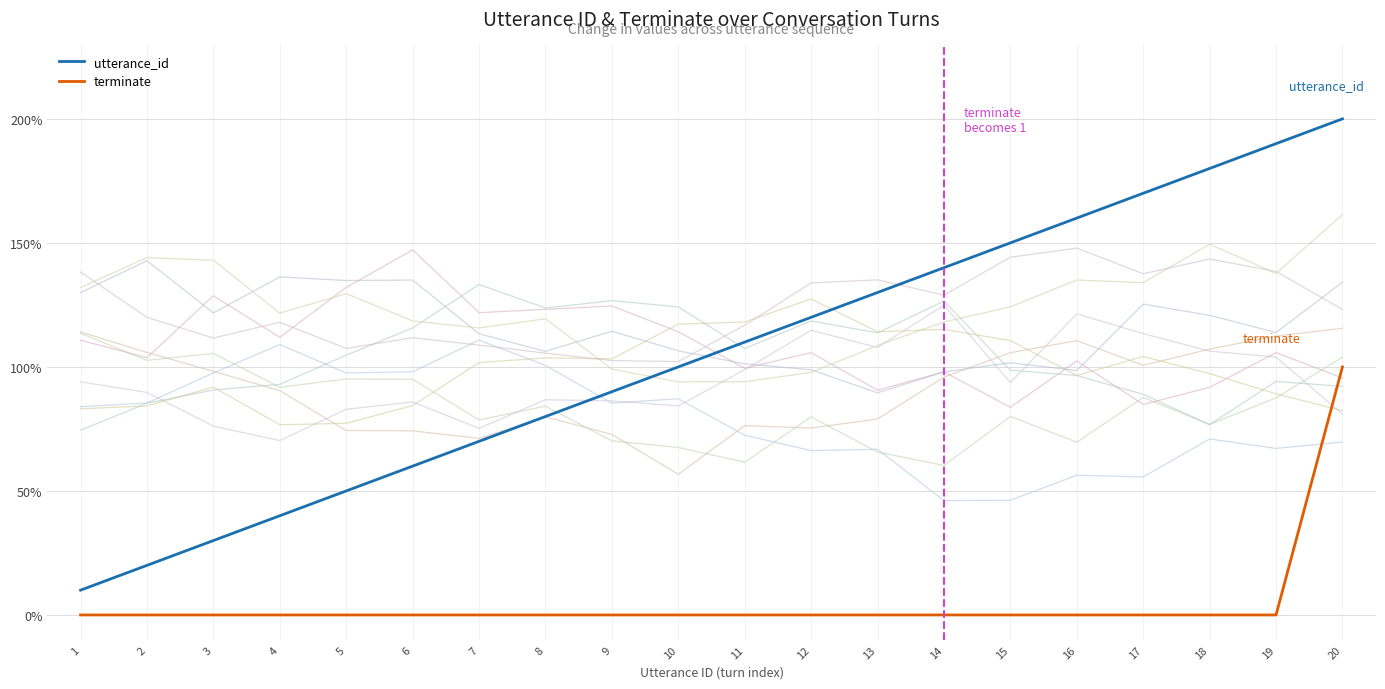

True or false: utterance_id and terminate cross at least once.

False